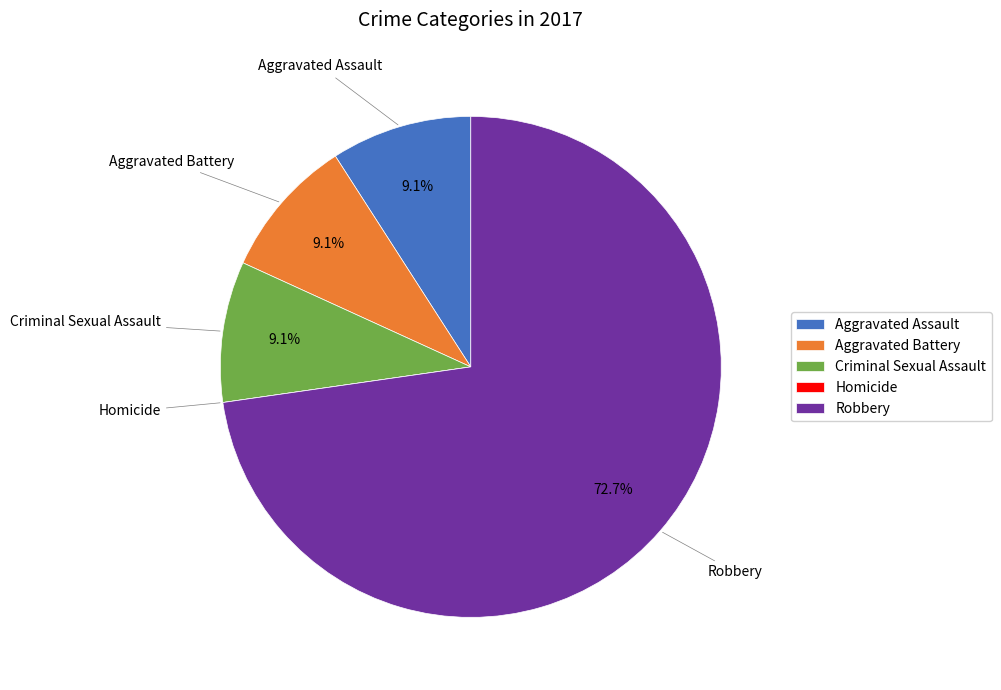

What is the ratio of the value at Aggravated Battery to the value at Robbery?

0.1